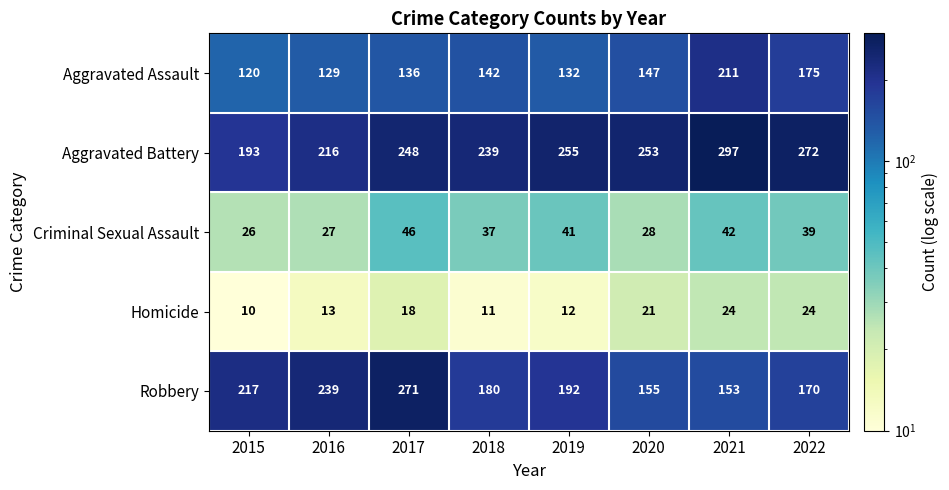

How many series are shown in this chart?

5